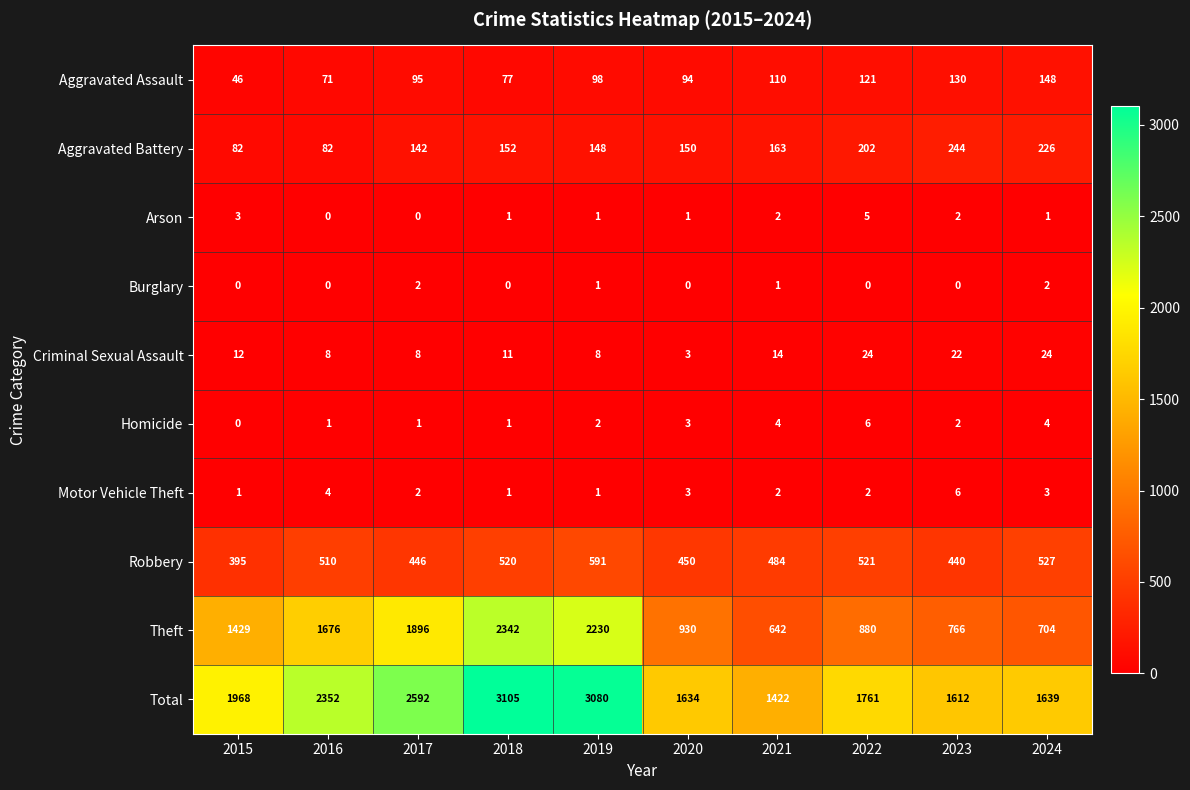

What is the spread (max minus min) of values at 2020?

1634